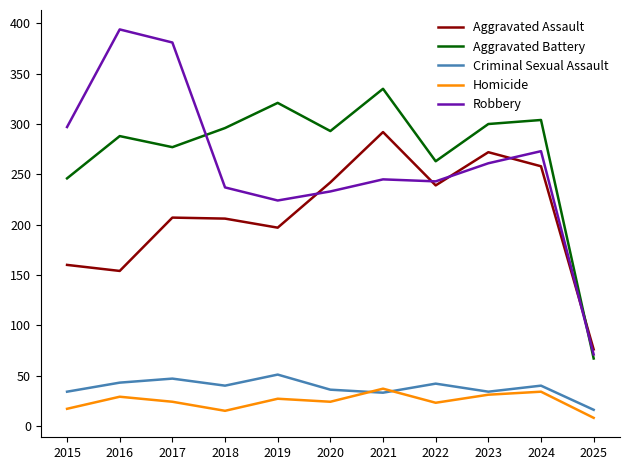

True or false: Criminal Sexual Assault has more than 1 points higher than both neighbors.

True